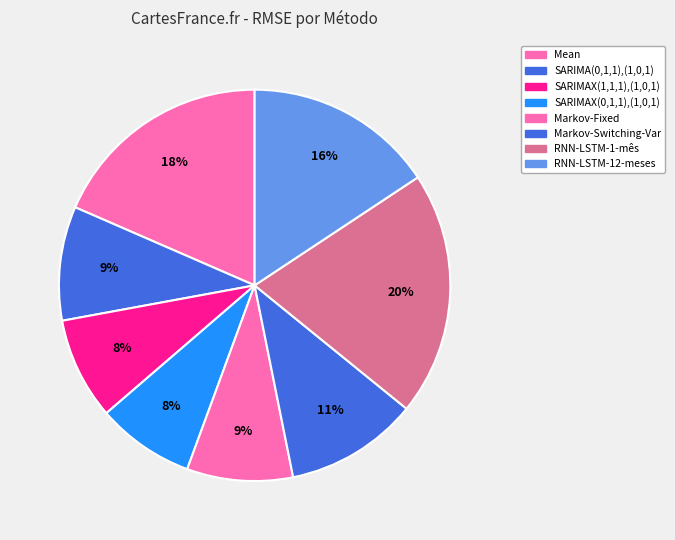

What is the change in value from SARIMAX(1,1,1),(1,0,1) to RNN-LSTM-1-mês?

+552368702.9